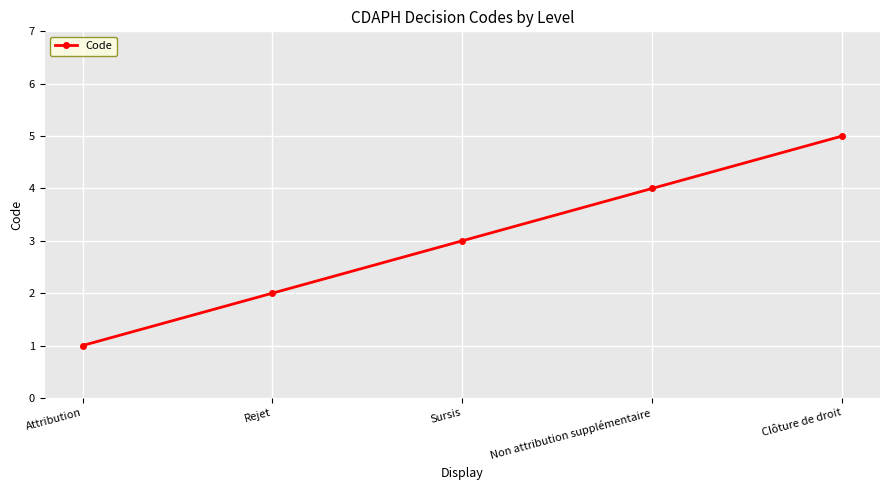

What is the minimum value shown in the chart?

1